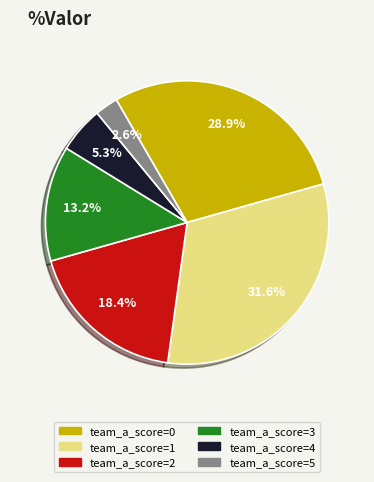

To the nearest percent, what is the average slice percentage?

17%